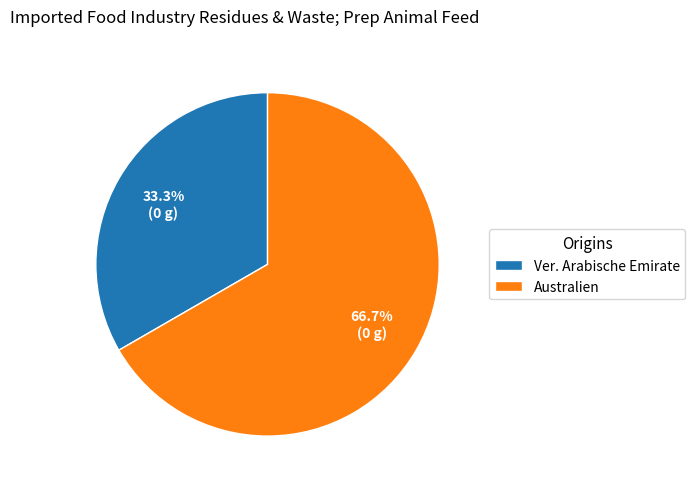

Is there any slice that represents more than half of the pie?

Yes